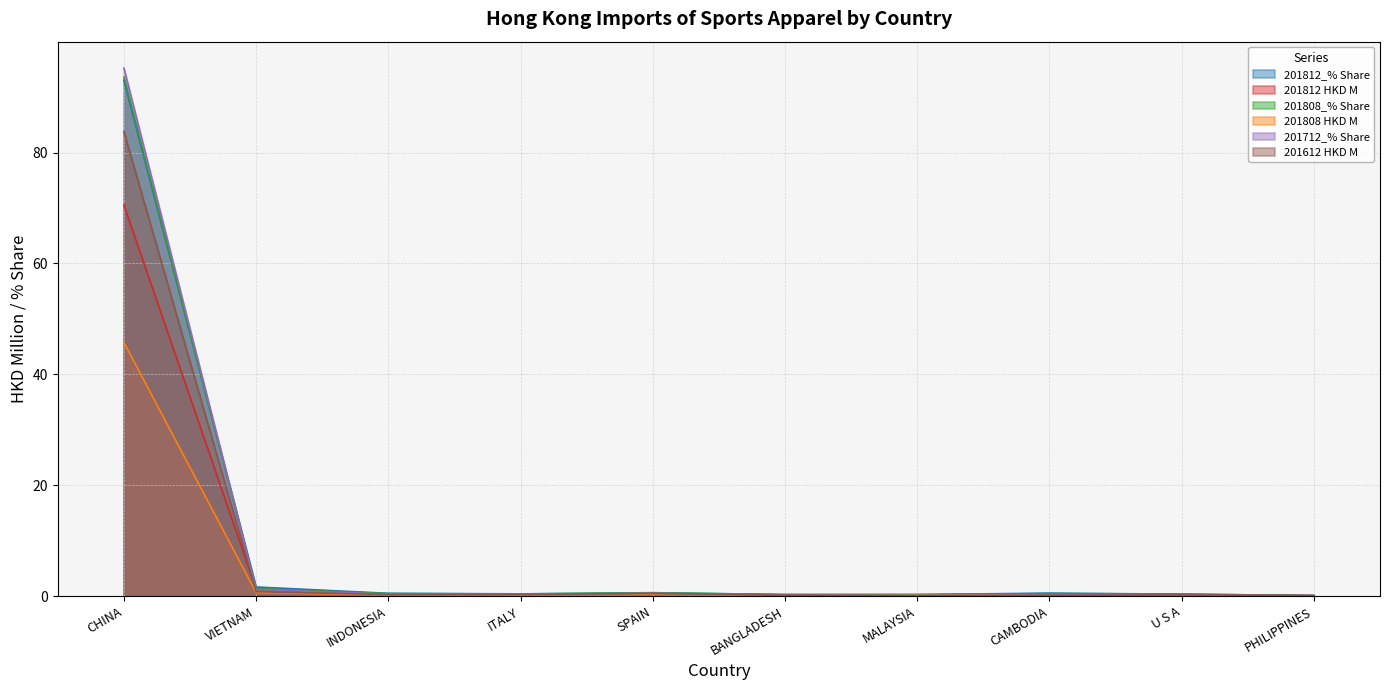

Between VIETNAM and INDONESIA, which series saw the biggest shift?

201812_% Share